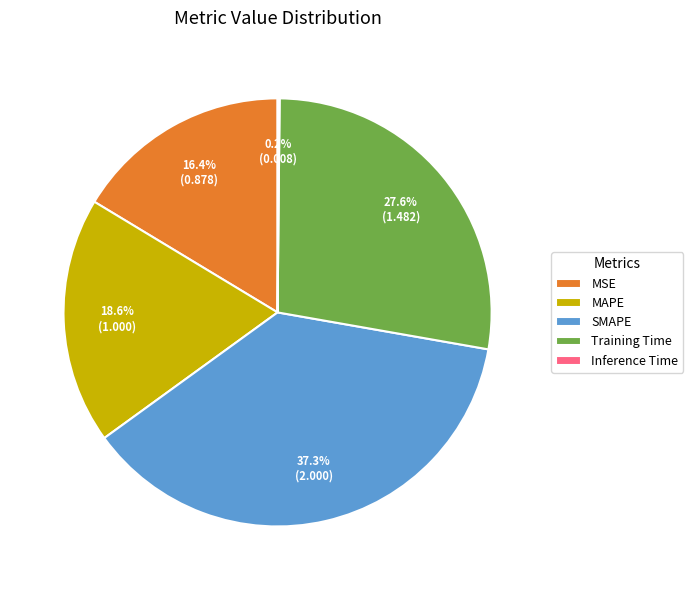

To the nearest percent, what is the average slice percentage?

20%